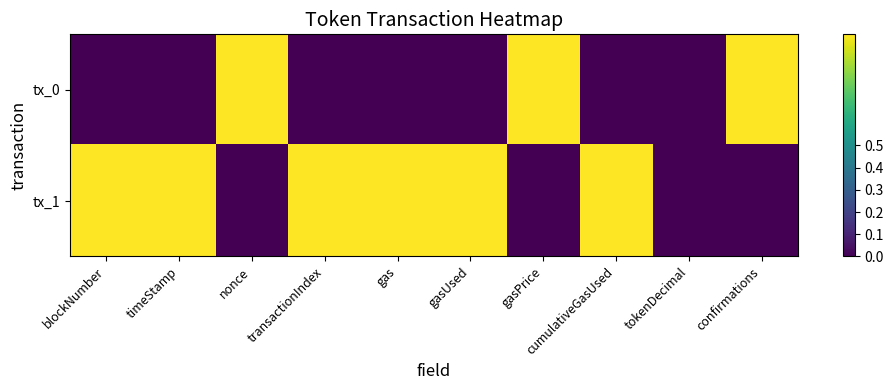

How many data points does each series have?

10